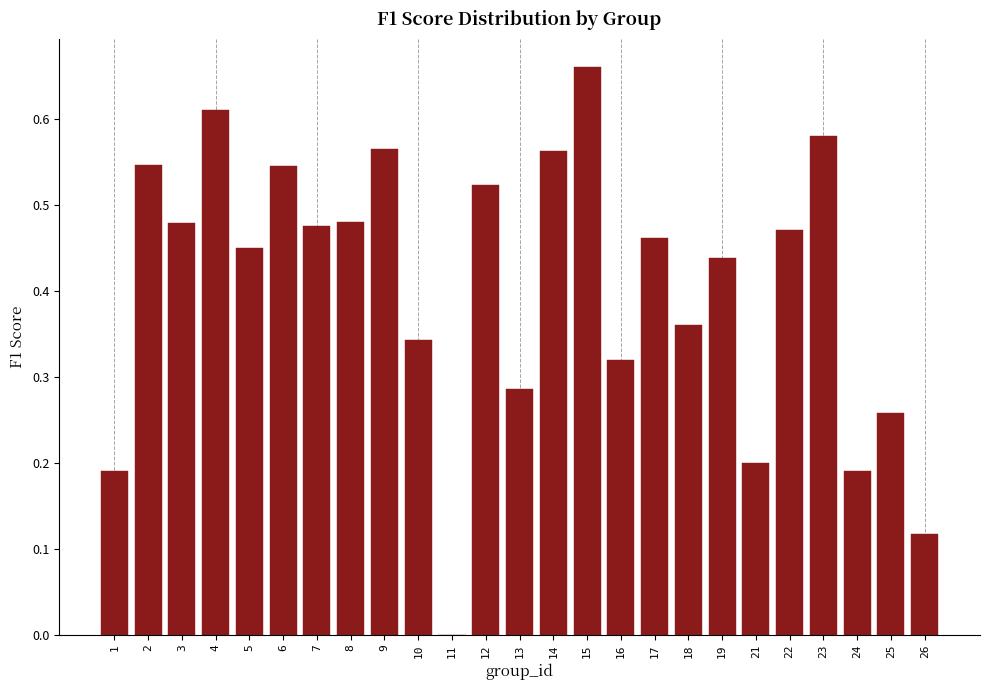

Between 6 and 5, which is larger?

6